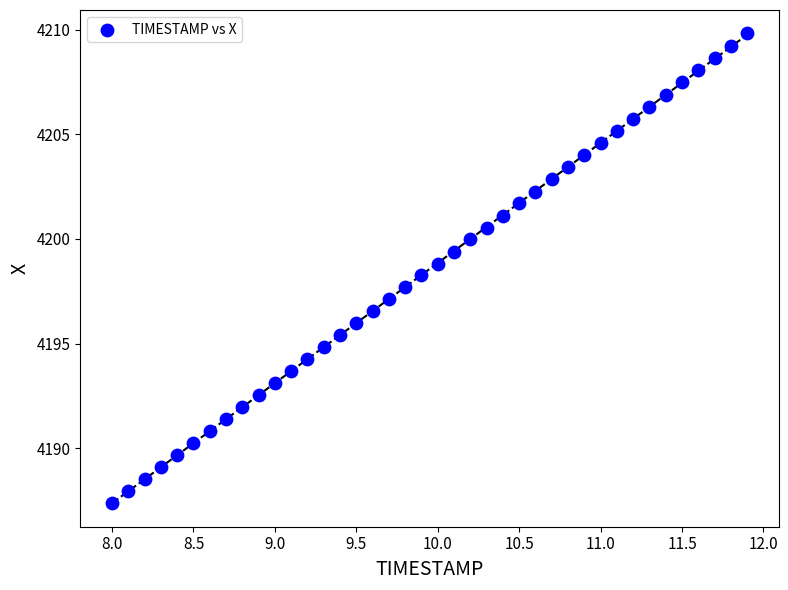

What is the range of X values (max minus min)?

3.9